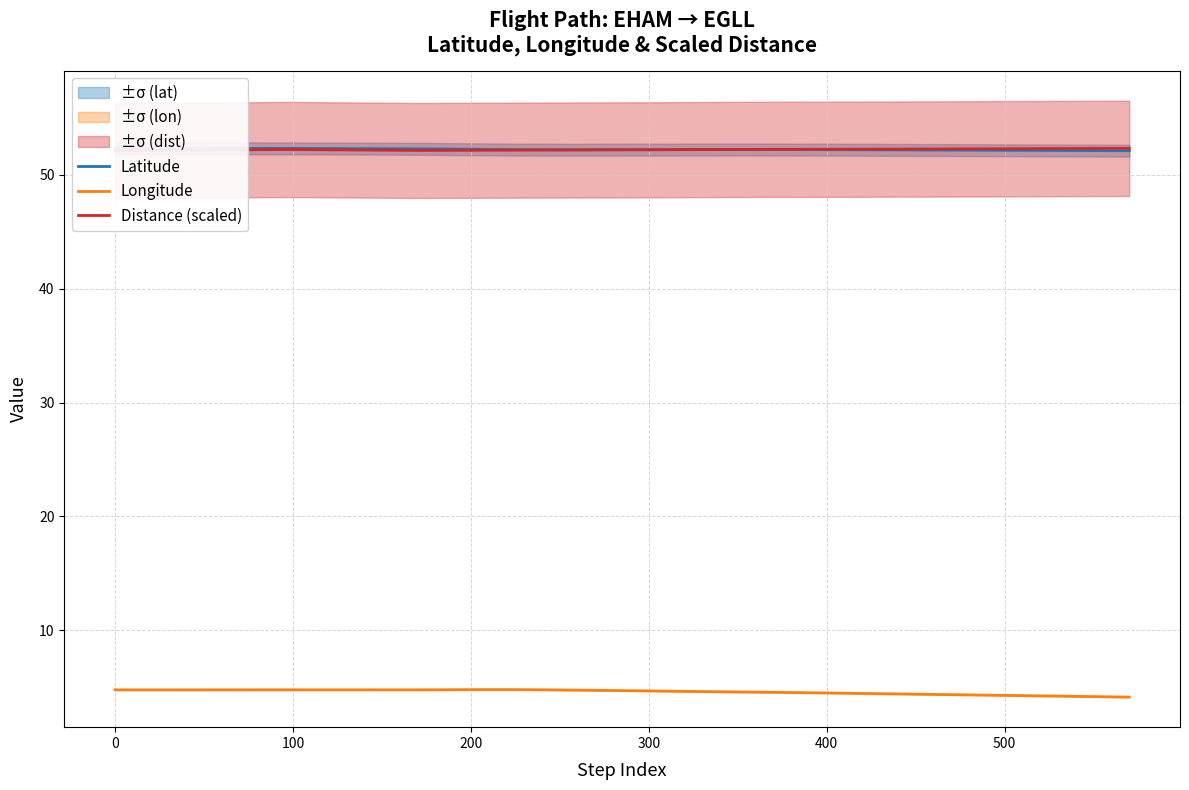

What is the highest value of the Longitude series?

4.8